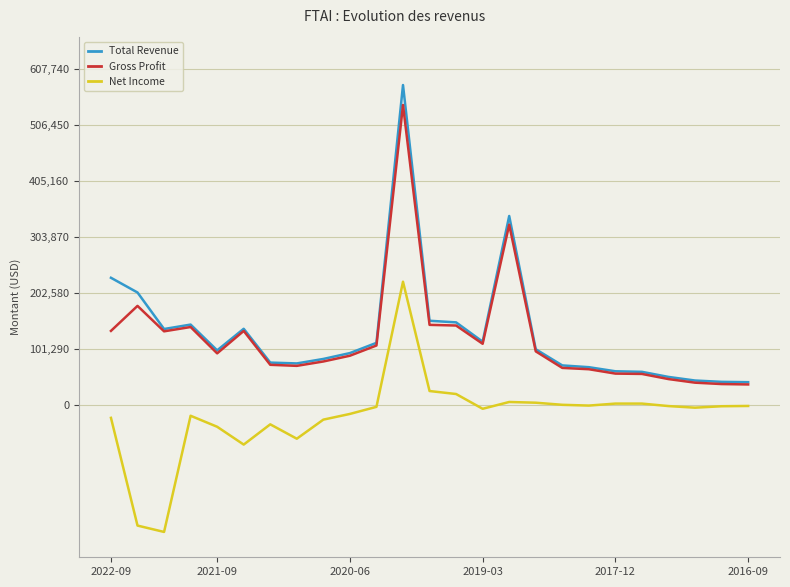

Which series has the widest spread of values?

Total Revenue